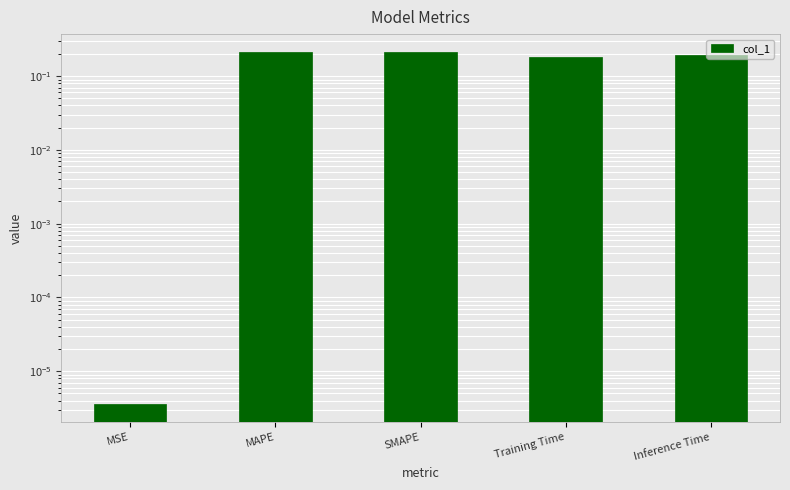

Reading left to right, what are all the values shown in this chart?

MSE=0.0	MAPE=0.2	SMAPE=0.2	Training Time=0.2	Inference Time=0.2